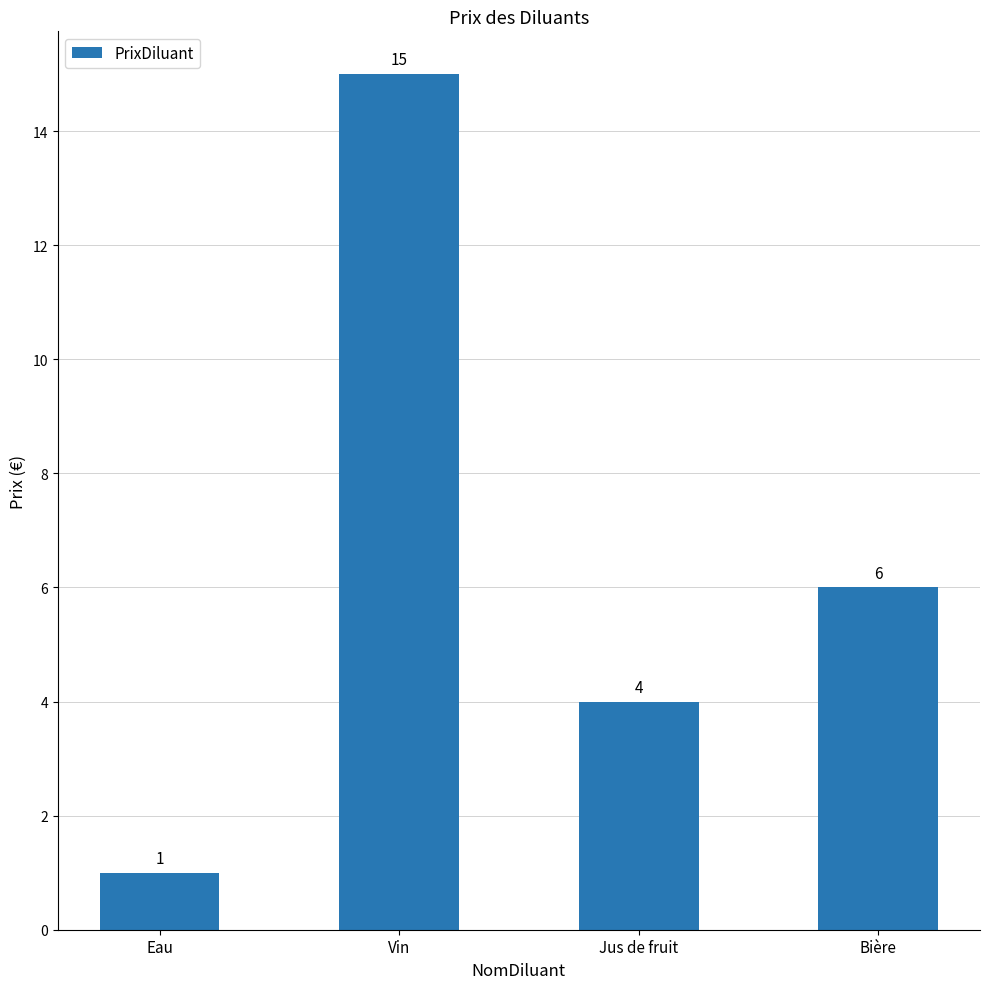

What is the change in value from Vin to Bière?

-9